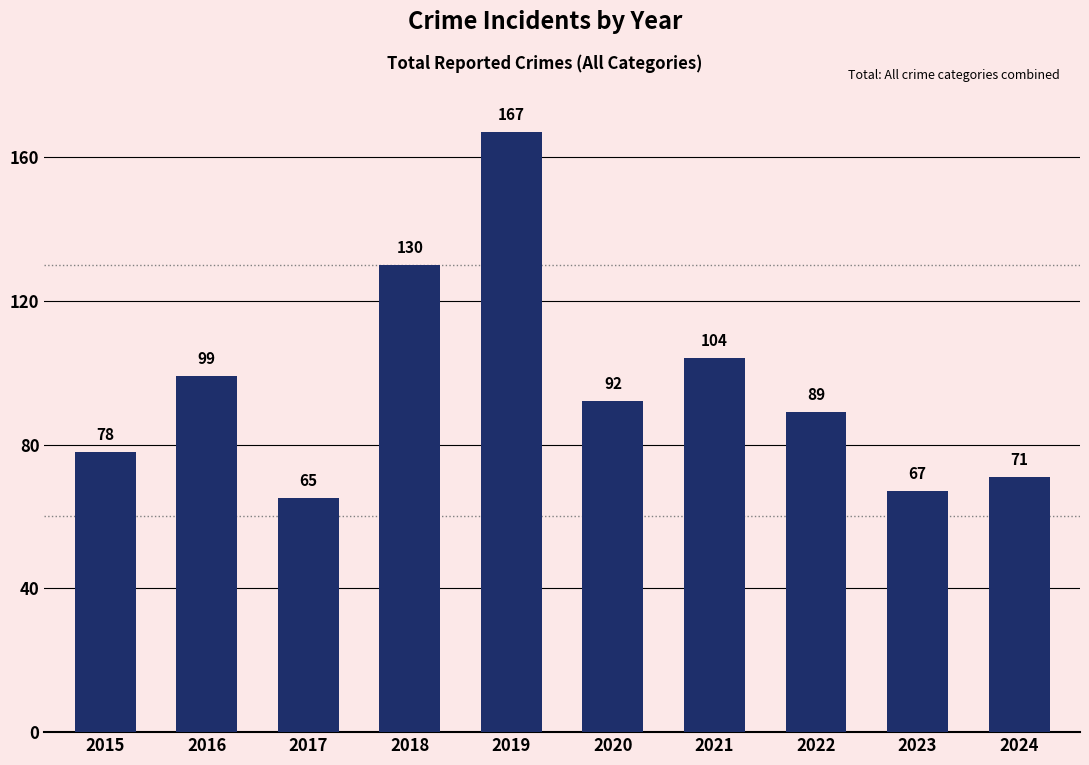

The chart shows a value of 130 at 2018. True or false?

True